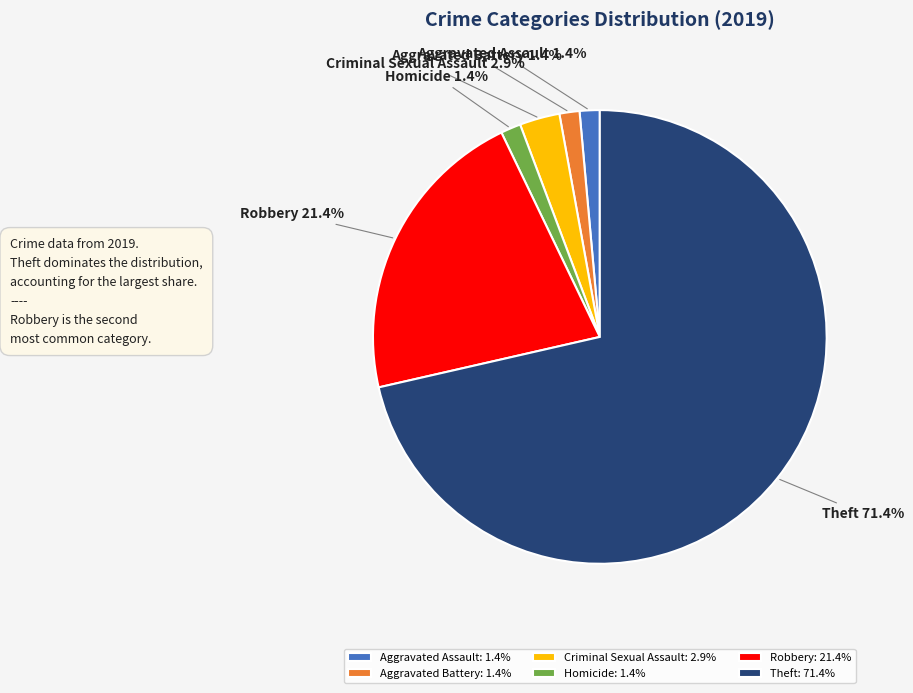

What percentage is the Aggravated Assault slice, to the nearest percent?

1%